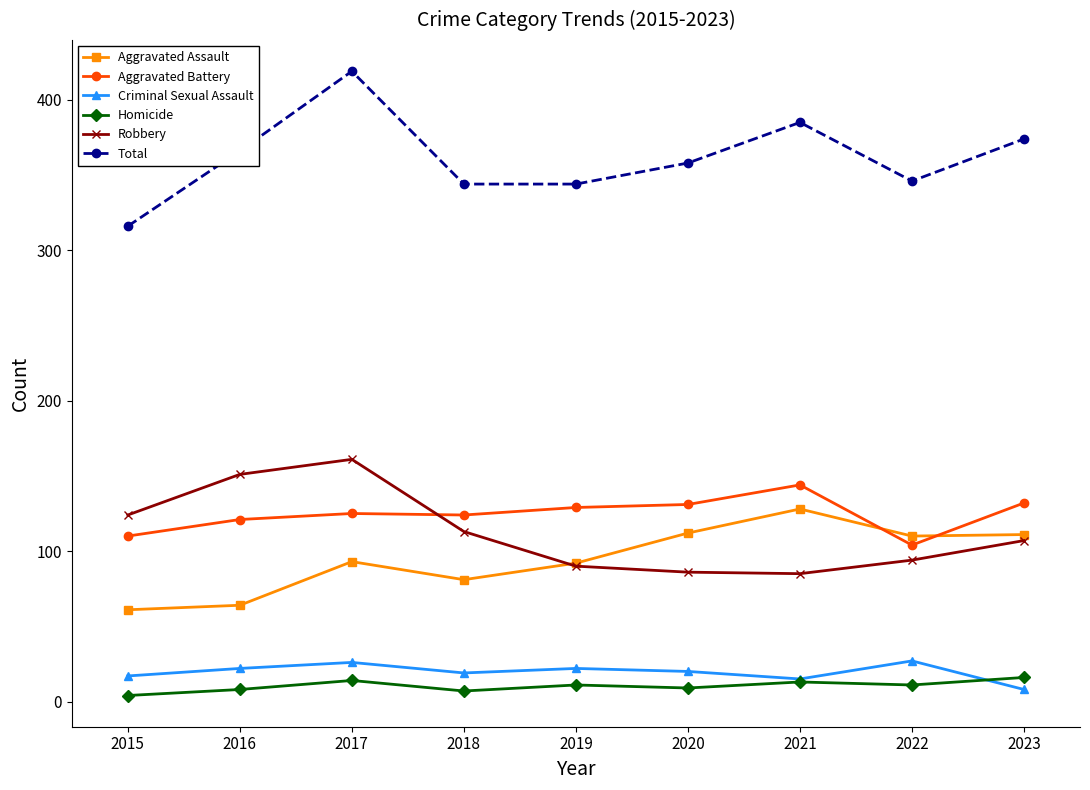

True or false: Total and Criminal Sexual Assault intersect in this chart.

False